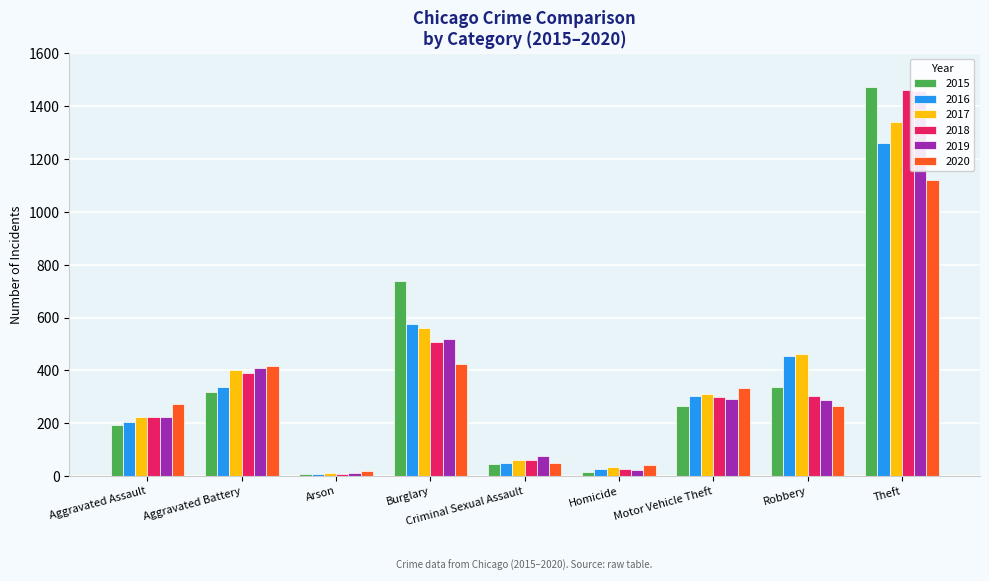

What position from the right is Aggravated Assault?

9